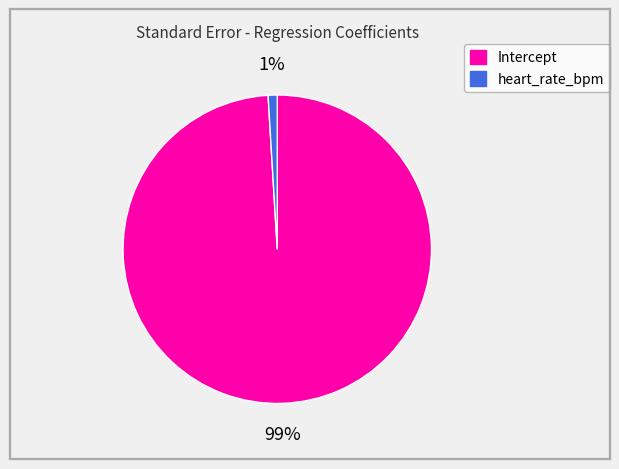

True or false: heart_rate_bpm accounts for 8% of the total.

False